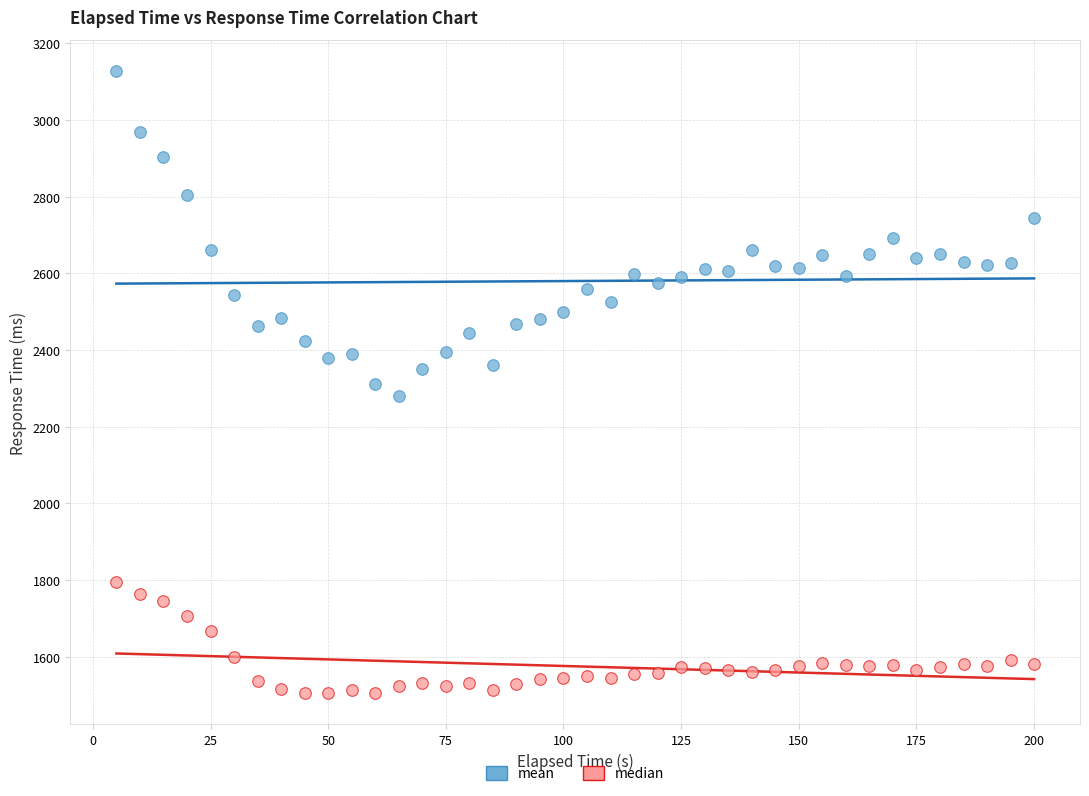

Across all data points, what is the range of Y values (max minus min)?

1623.3